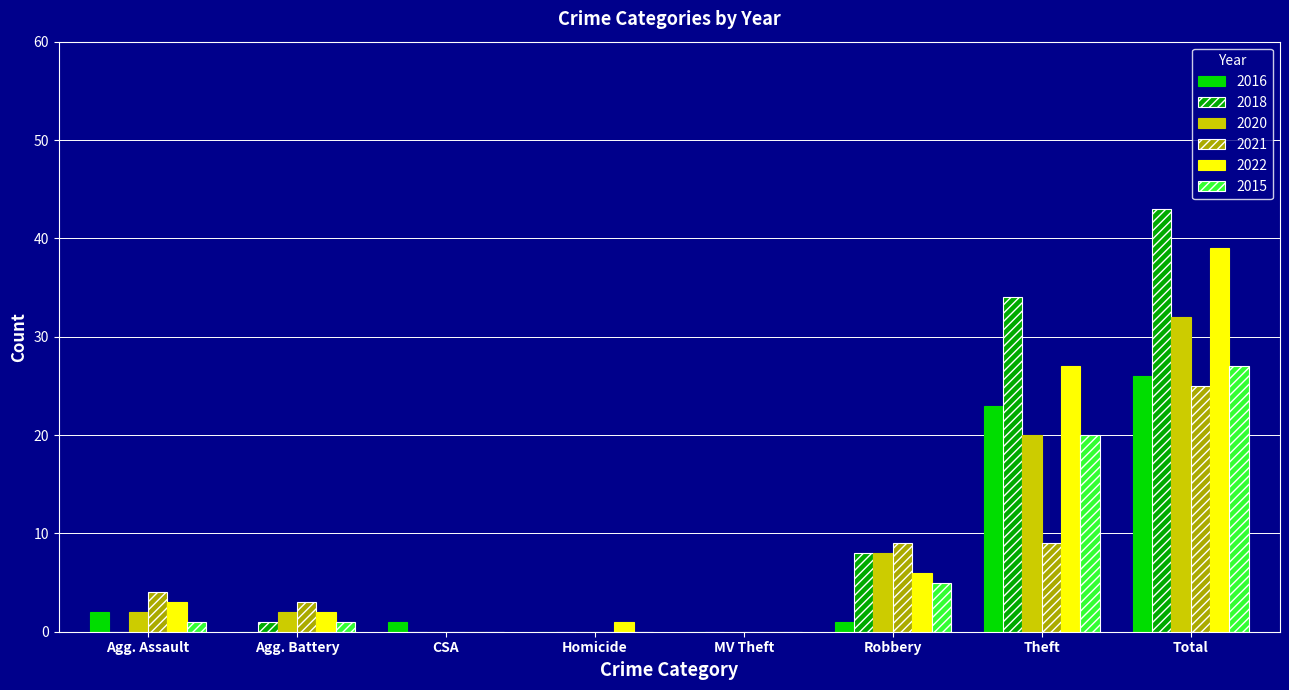

What is the sum of all 2015 values?

54